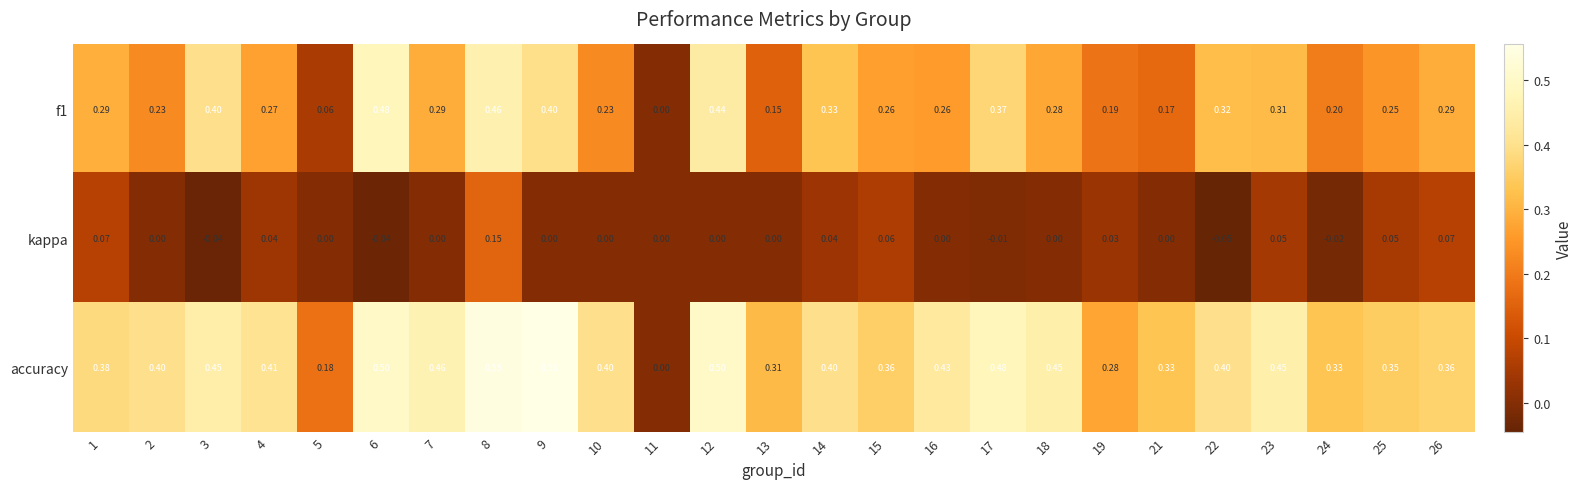

Which series has the largest total across all categories?

accuracy